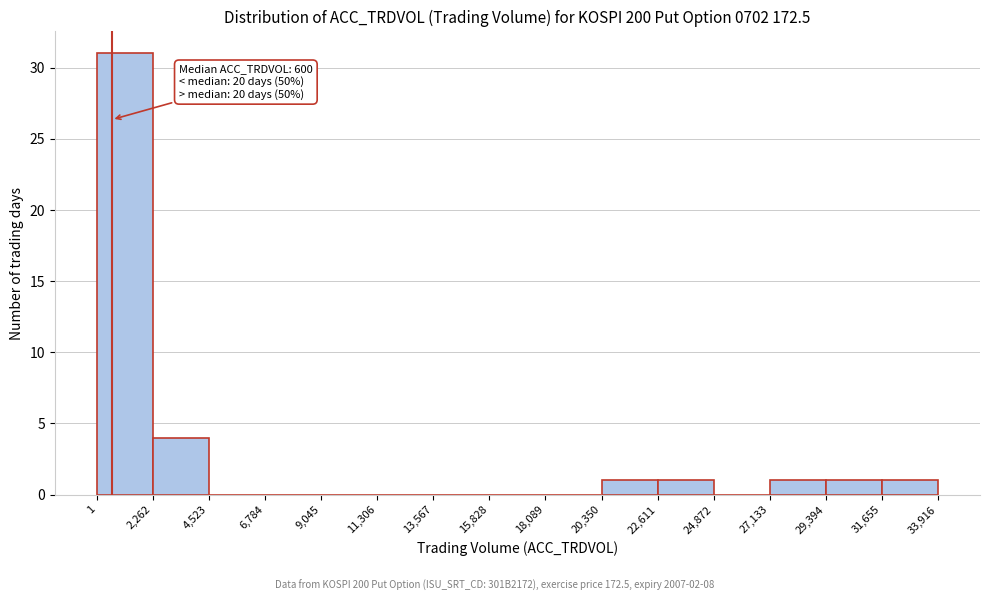

Which range on the x-axis has the tallest bar?

1 to 2,262